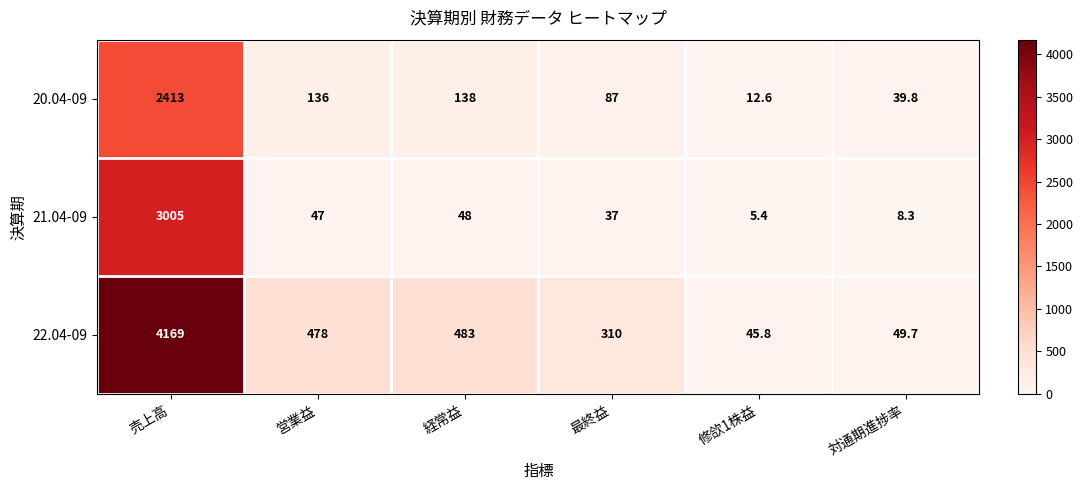

Which series has the largest total across all categories?

22.04-09